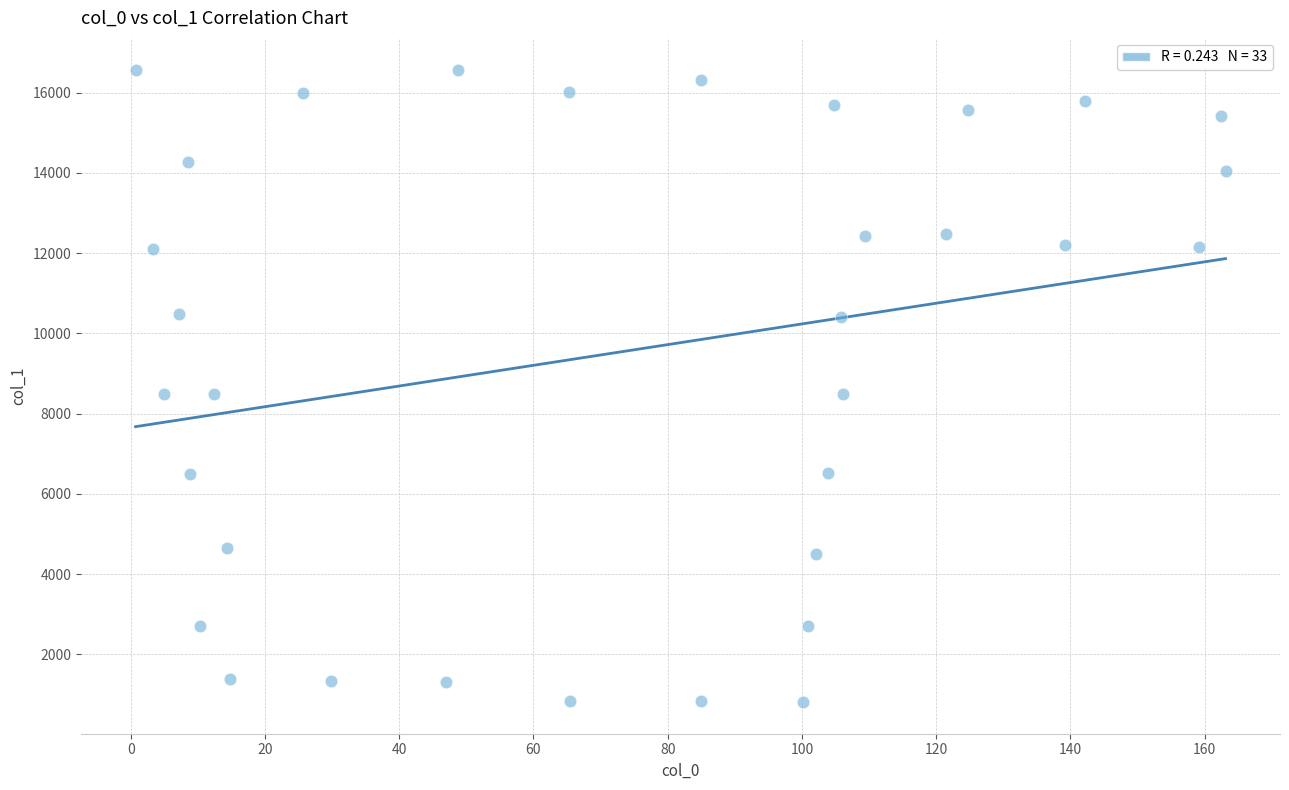

What is the range of X values (max minus min)?

162.4